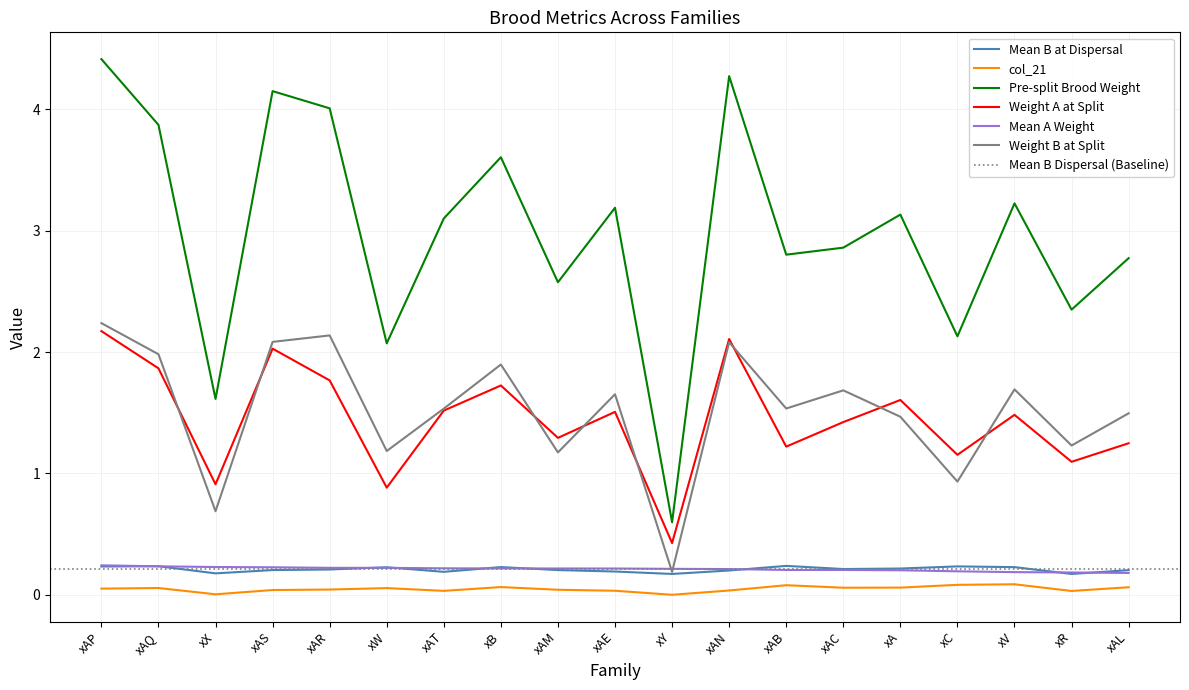

True or false: Weight A at Split and col_21 cross at least once.

False